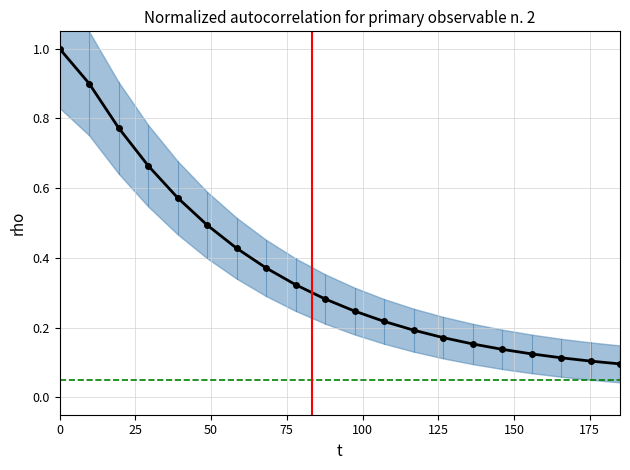

How many values are between 0 and 1?

20